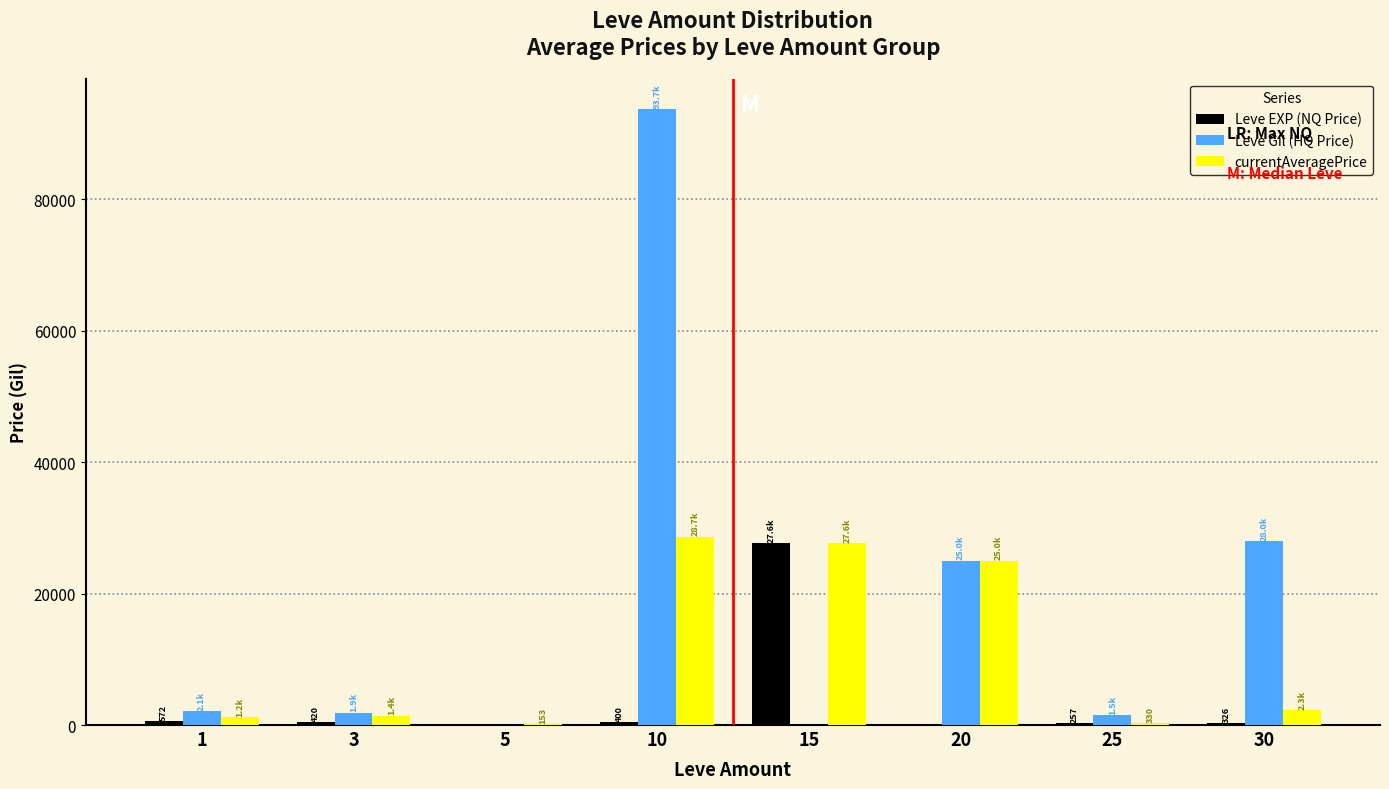

Which series has the largest total across all categories?

Leve Gil (HQ Price)